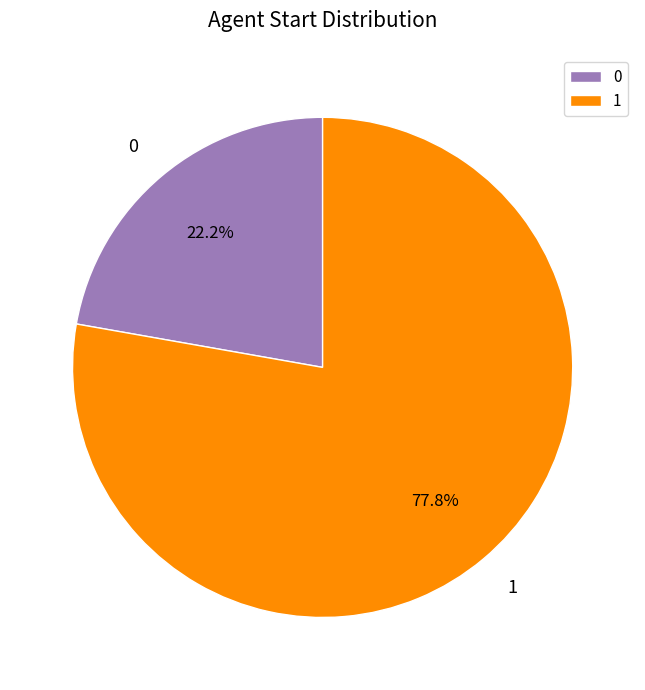

What is the ratio of the value at 1 to the value at 0?

3.5